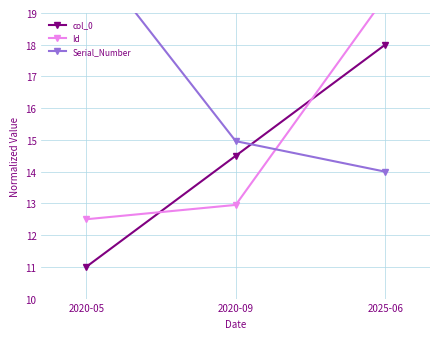

Is this an area chart (filled region under the line)?

No